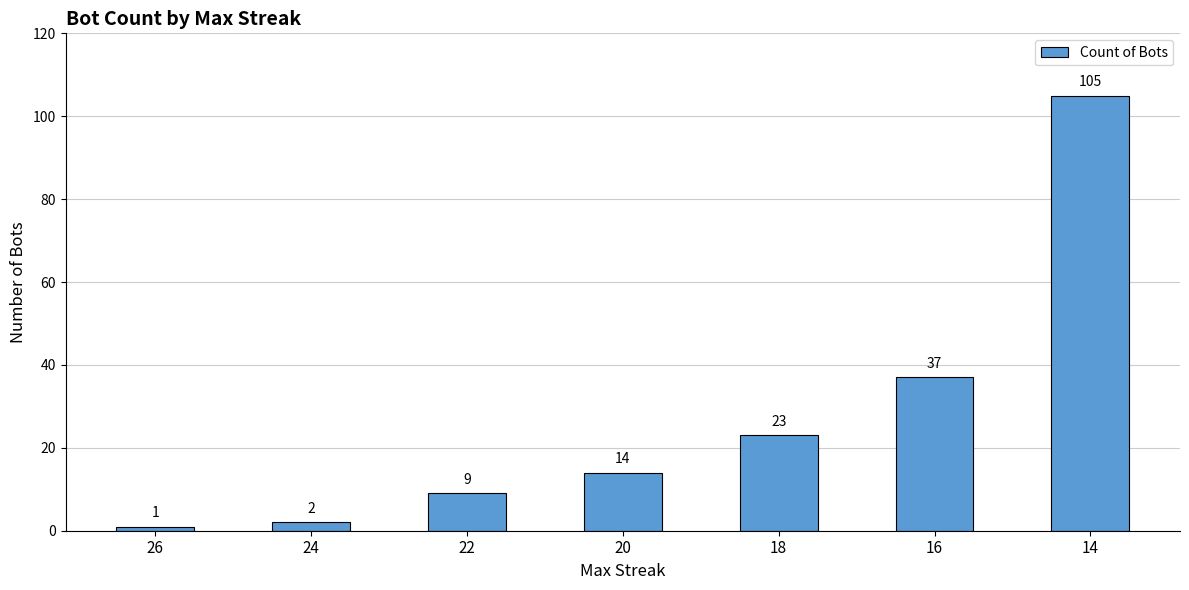

True or false: the data shows 73 at 14.

False